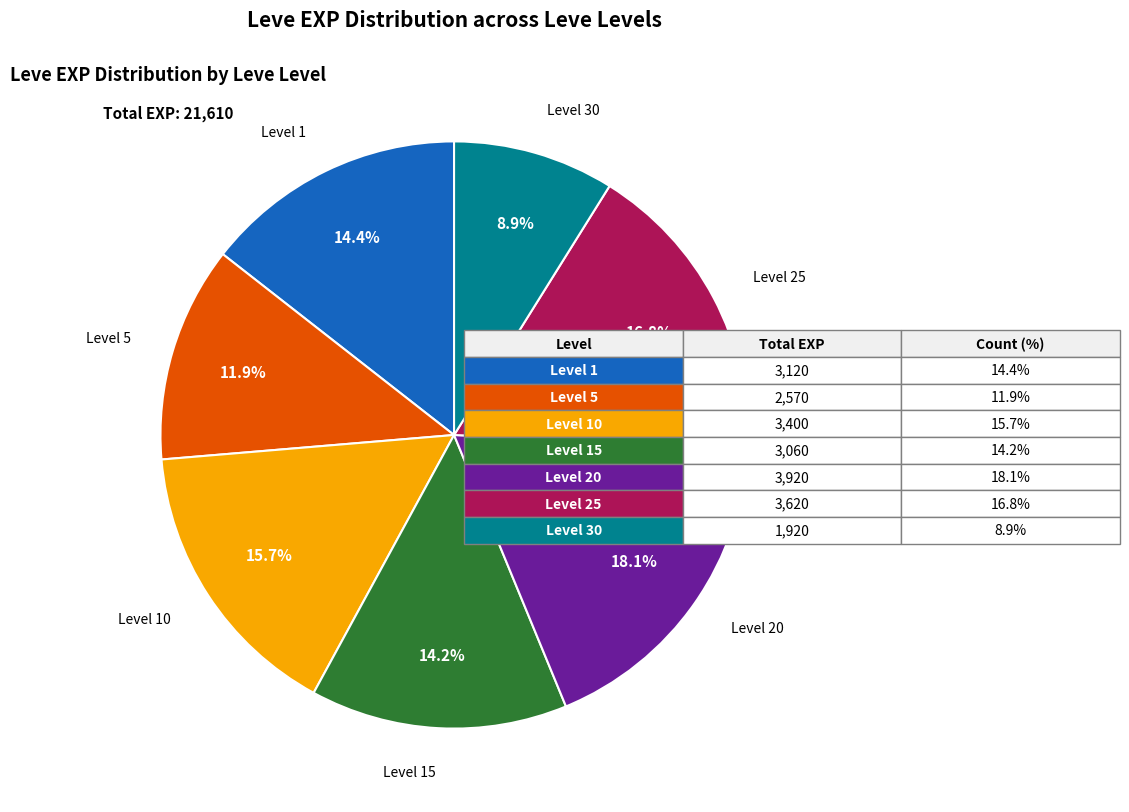

To the nearest percent, what is the average slice percentage?

14%